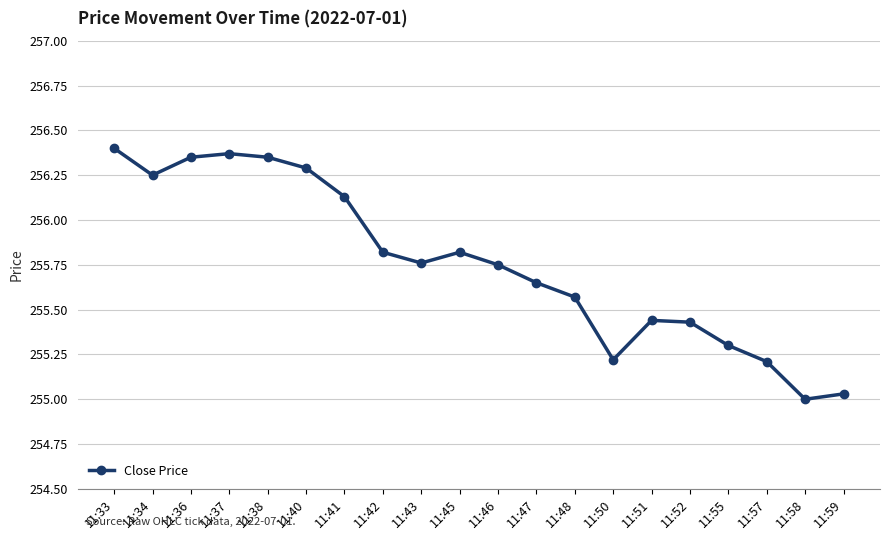

True or false: there are more than 1 points higher than both neighbors.

True